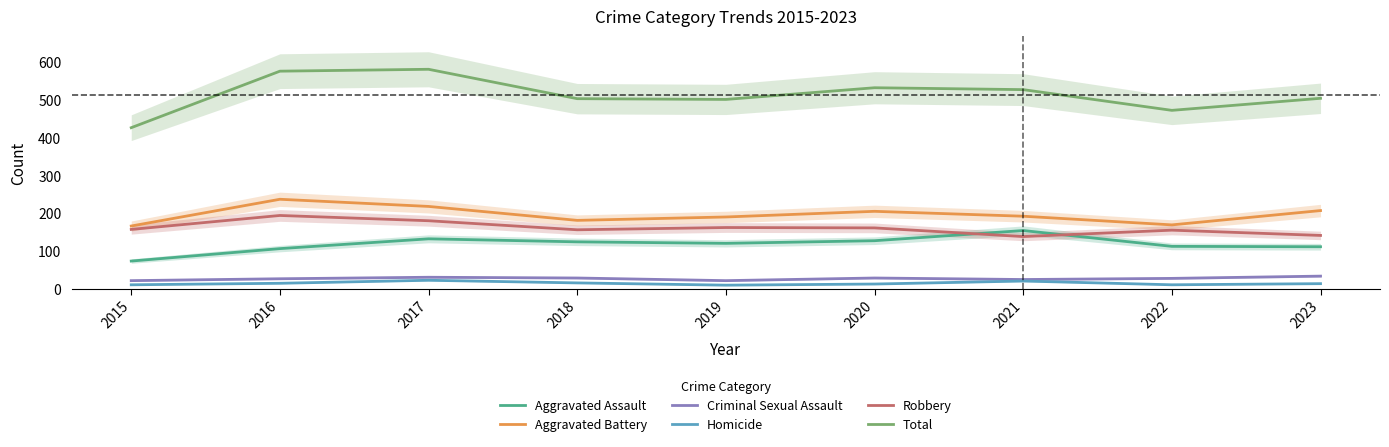

What is the value of the Total point at the 7th from the left?

528